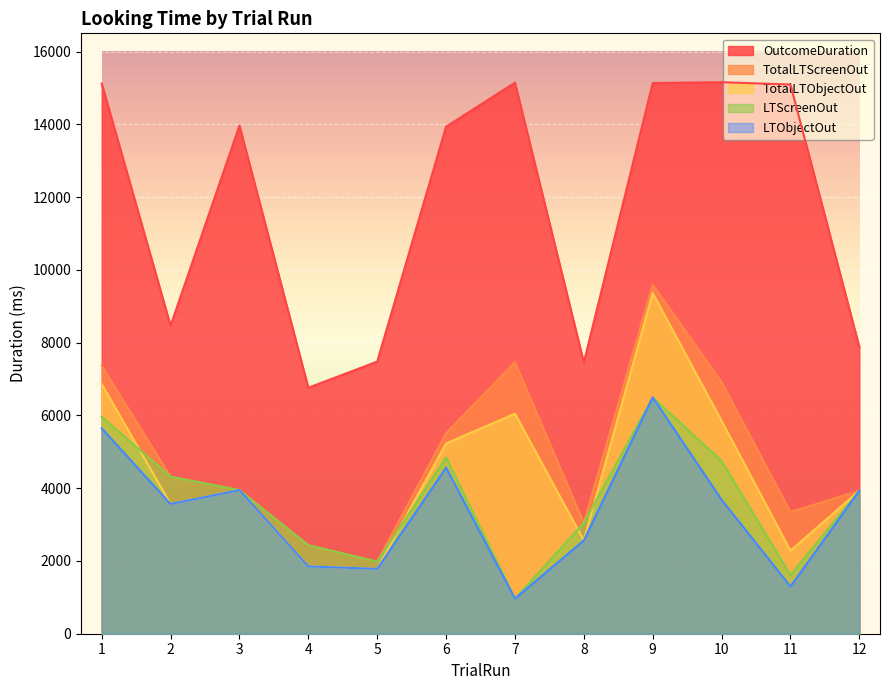

The LTScreenOut series shows 4315 at 2. True or false?

True